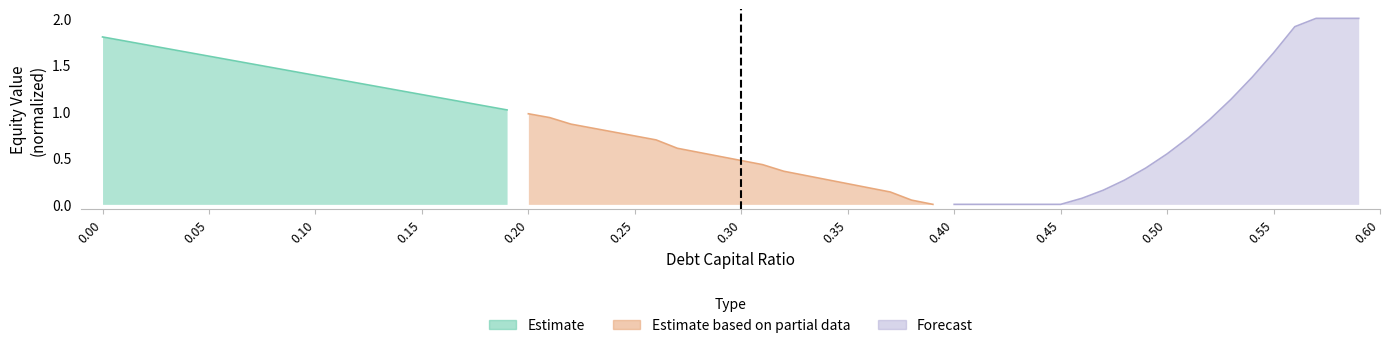

True or false: Estimate has more than 1 points higher than both neighbors.

False